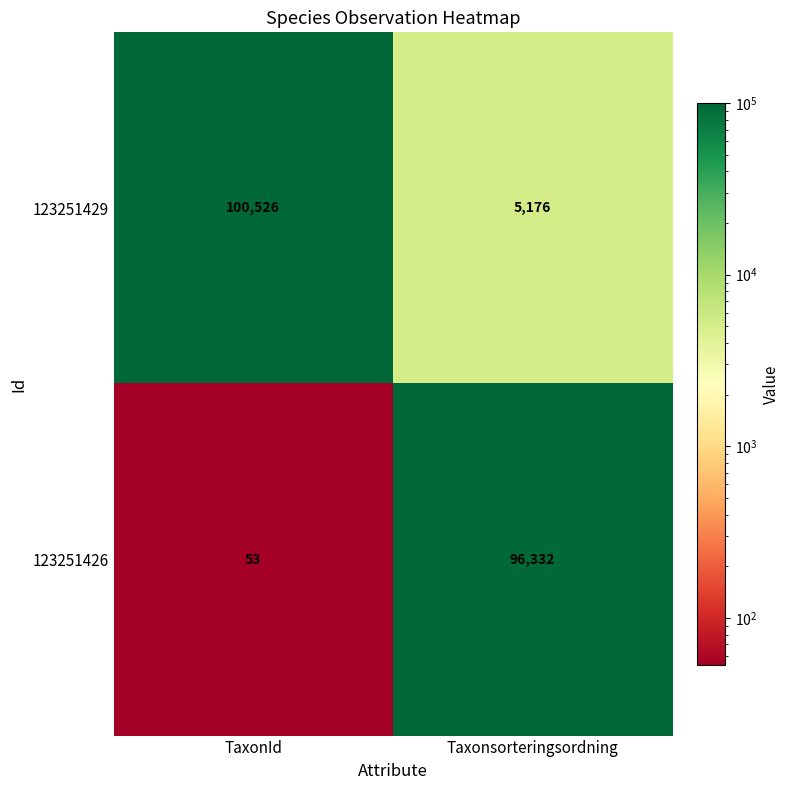

The value of 123251429 at TaxonId is 132468. True or false?

False